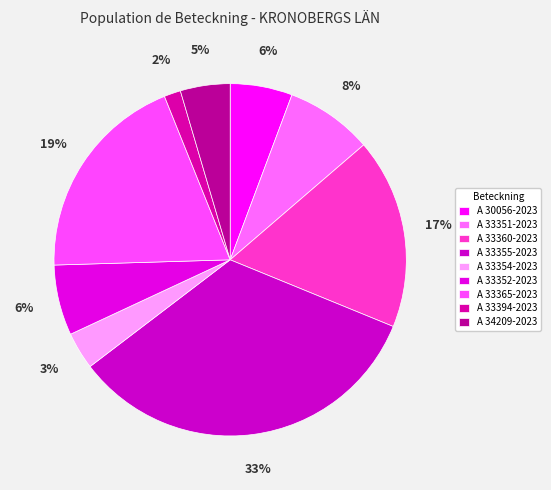

Count the number of slices in the pie.

9